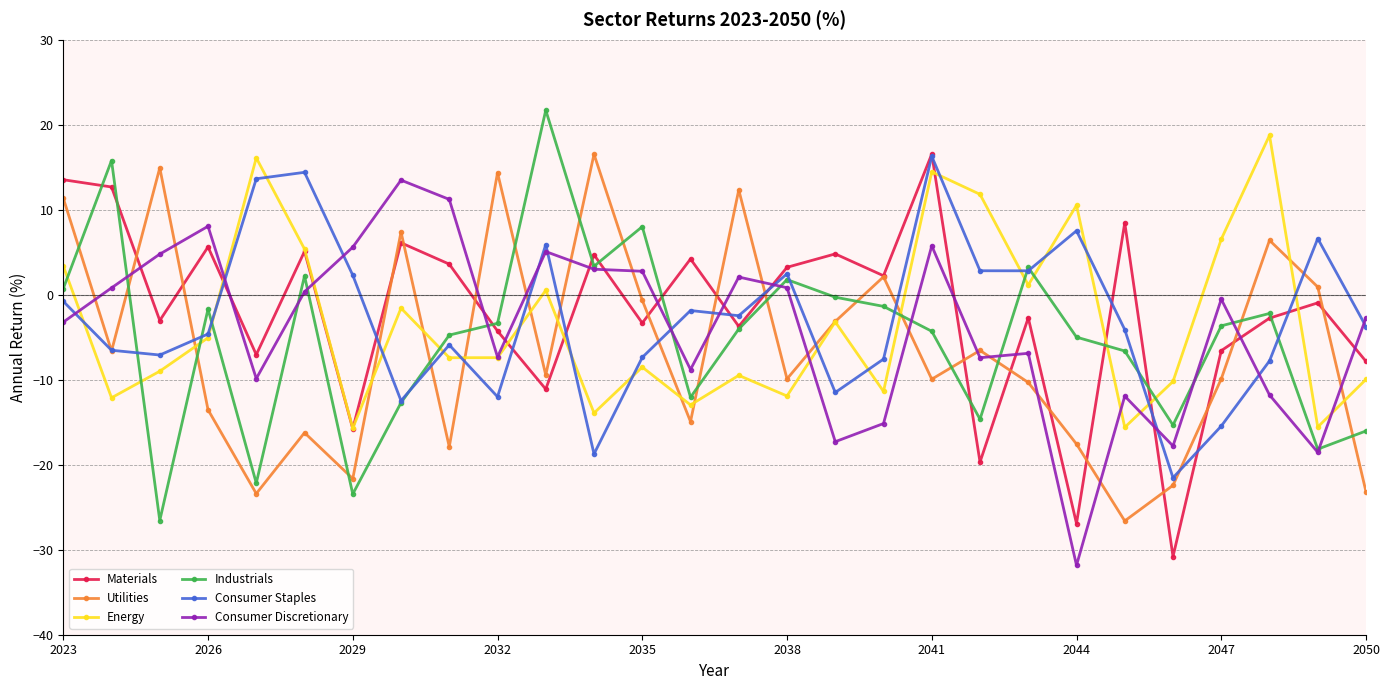

What is the sum of all Industrials values?

-141.6